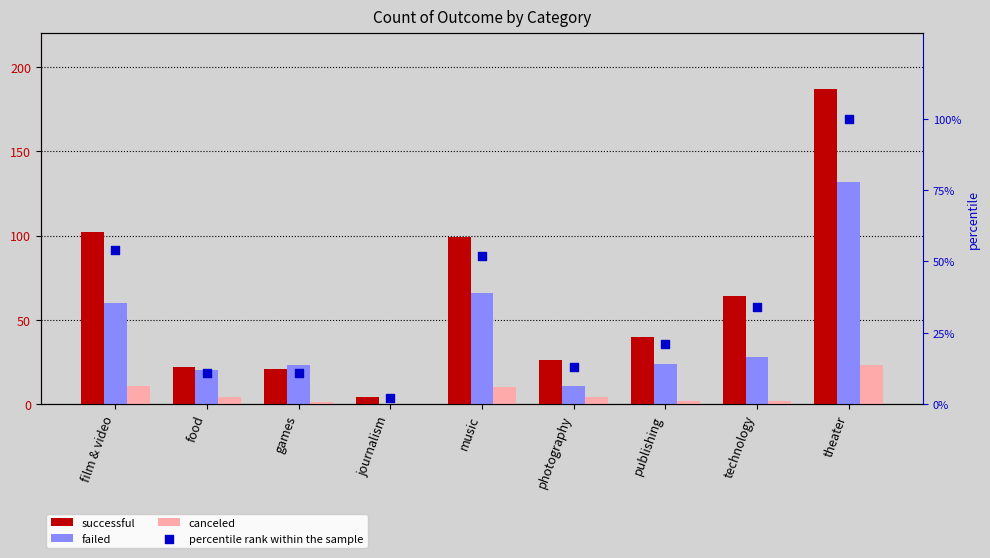

Which series contains the highest Y value?

successful